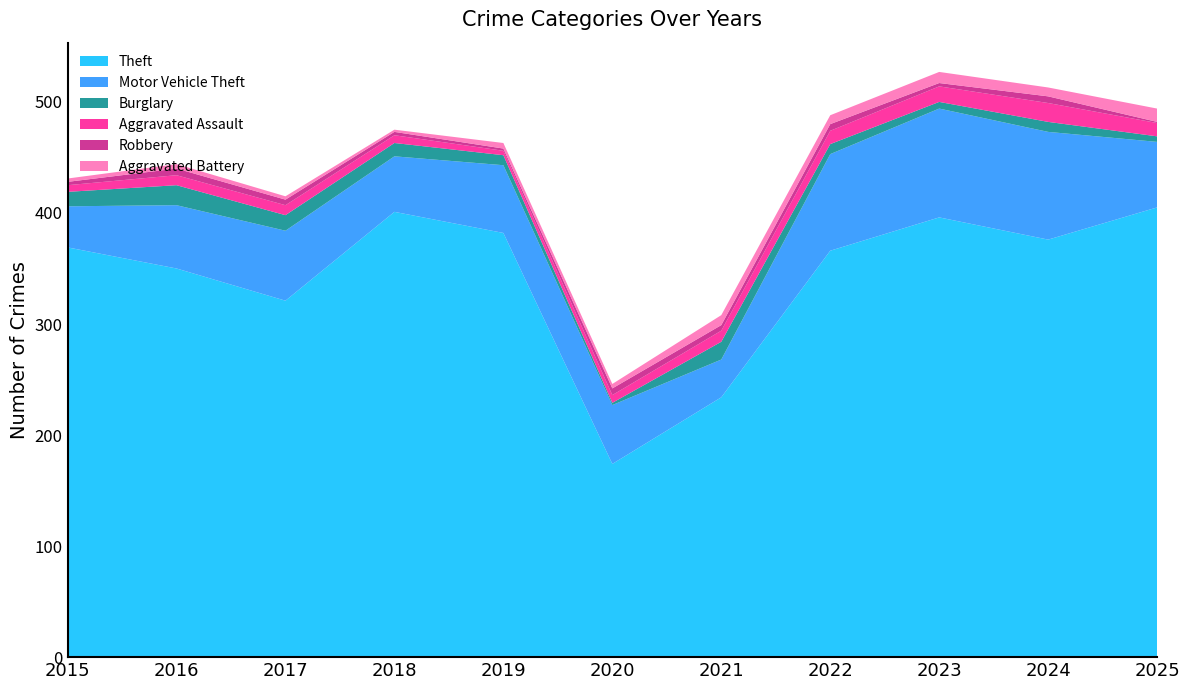

Reading left to right, list all the values displayed in this chart.

Theft: 2015=369	2016=350	2017=321	2018=401	2019=382	2020=174	2021=234	2022=366	2023=396	2024=376	2025=405
Motor Vehicle Theft: 2015=37	2016=57	2017=63	2018=50	2019=61	2020=53	2021=34	2022=87	2023=98	2024=97	2025=59
Burglary: 2015=13	2016=18	2017=14	2018=12	2019=9	2020=2	2021=16	2022=9	2023=6	2024=9	2025=5
Aggravated Assault: 2015=6	2016=9	2017=9	2018=7	2019=4	2020=7	2021=10	2022=12	2023=14	2024=17	2025=12
Robbery: 2015=3	2016=6	2017=5	2018=3	2019=2	2020=6	2021=5	2022=6	2023=3	2024=6	2025=1
Aggravated Battery: 2015=3	2016=4	2017=3	2018=2	2019=5	2020=4	2021=9	2022=8	2023=10	2024=8	2025=12